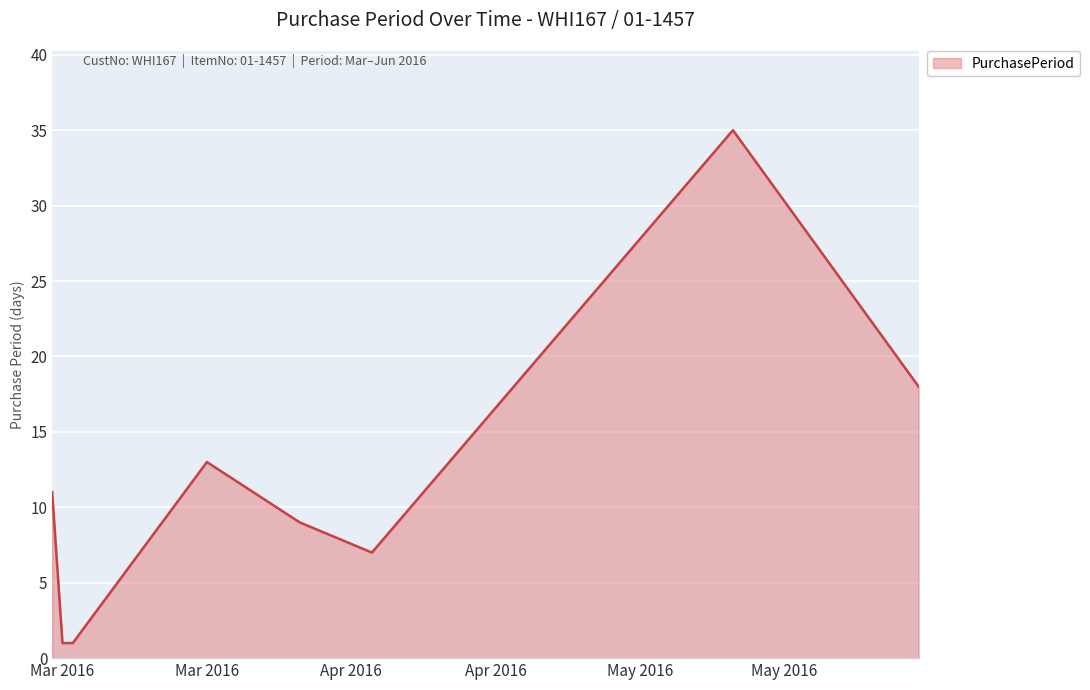

Does the chart display data point markers on the line(s)?

No